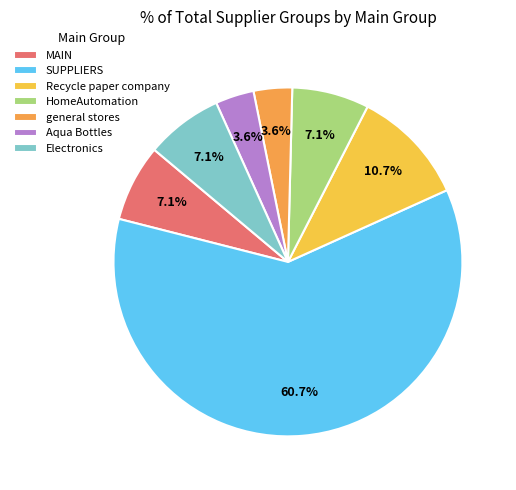

To the nearest percent, what is the average slice percentage?

14%